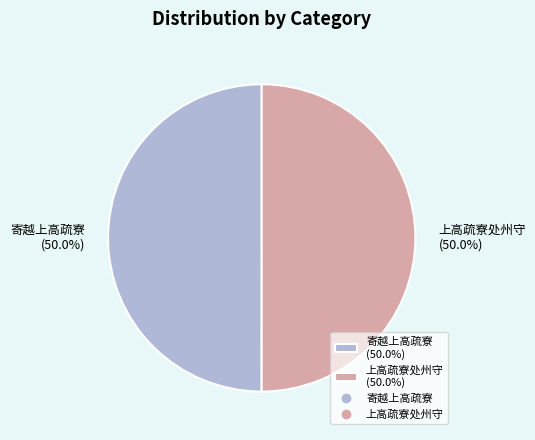

Combined, what portion of the pie is 寄越上高疏寮 (50.0%) and 上高疏寮处州守 (50.0%)?

100.0%